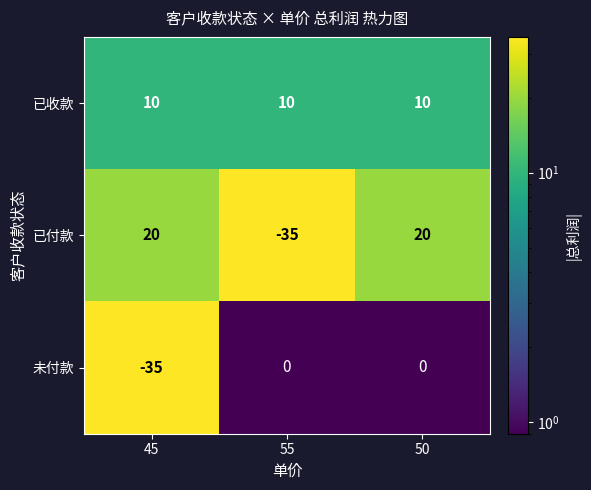

How many data points in 已付款 are less than 20?

1